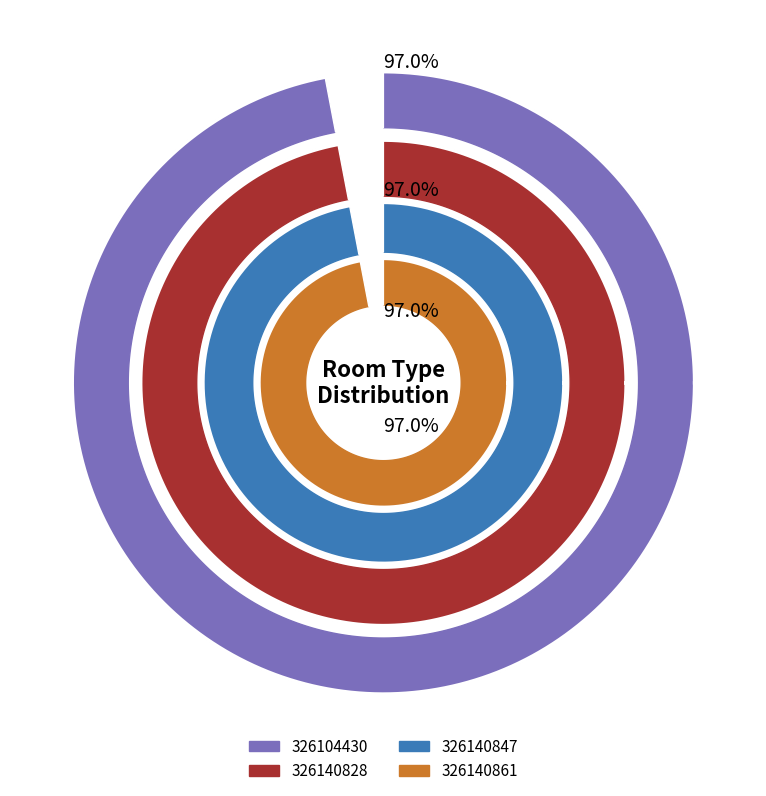

Do 326140828 and 326104430 together represent more than half of the pie?

Yes